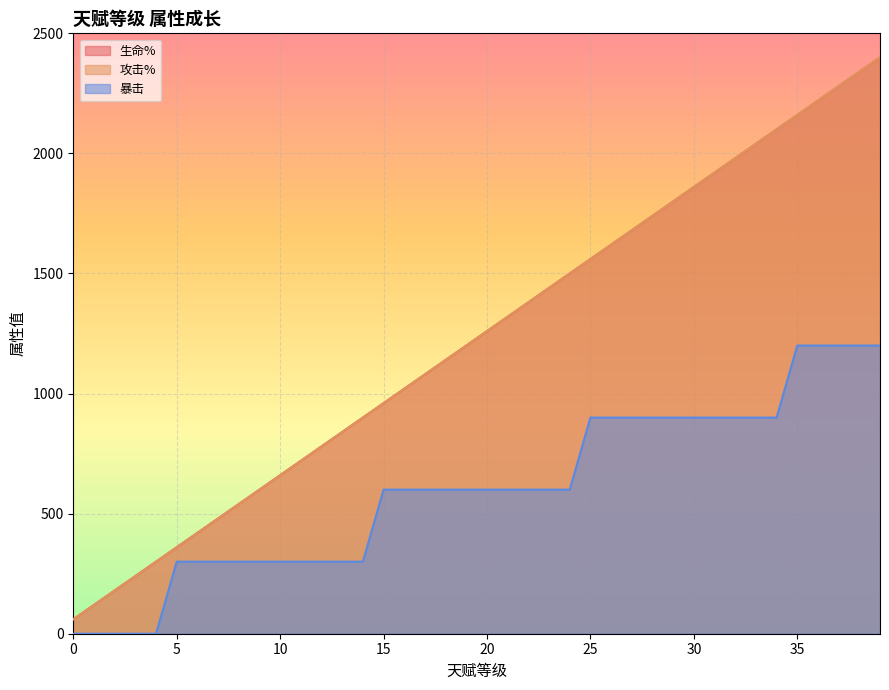

Reading right to left, what are all the values shown in this chart?

生命%: 39=2400	38=2340	37=2280	36=2220	35=2160	34=2100	33=2040	32=1980	31=1920	30=1860	29=1800	28=1740	27=1680	26=1620	25=1560	24=1500	23=1440	22=1380	21=1320	20=1260	19=1200	18=1140	17=1080	16=1020	15=960	14=900	13=840	12=780	11=720	10=660	9=600	8=540	7=480	6=420	5=360	4=300	3=240	2=180	1=120	0=60
攻击%: 39=2400	38=2340	37=2280	36=2220	35=2160	34=2100	33=2040	32=1980	31=1920	30=1860	29=1800	28=1740	27=1680	26=1620	25=1560	24=1500	23=1440	22=1380	21=1320	20=1260	19=1200	18=1140	17=1080	16=1020	15=960	14=900	13=840	12=780	11=720	10=660	9=600	8=540	7=480	6=420	5=360	4=300	3=240	2=180	1=120	0=60
暴击: 39=1200	38=1200	37=1200	36=1200	35=1200	34=900	33=900	32=900	31=900	30=900	29=900	28=900	27=900	26=900	25=900	24=600	23=600	22=600	21=600	20=600	19=600	18=600	17=600	16=600	15=600	14=300	13=300	12=300	11=300	10=300	9=300	8=300	7=300	6=300	5=300	4=0	3=0	2=0	1=0	0=0